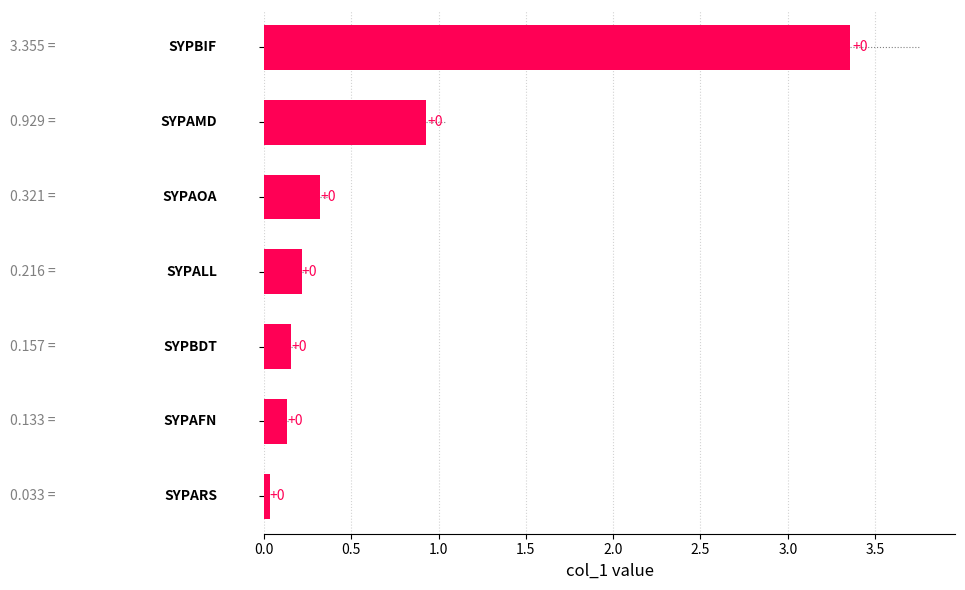

Count the number of data series in this chart.

1